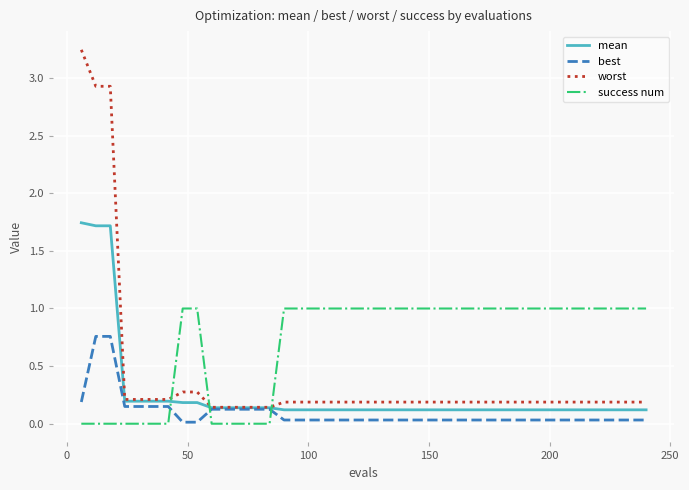

Which series has the widest spread of values?

worst